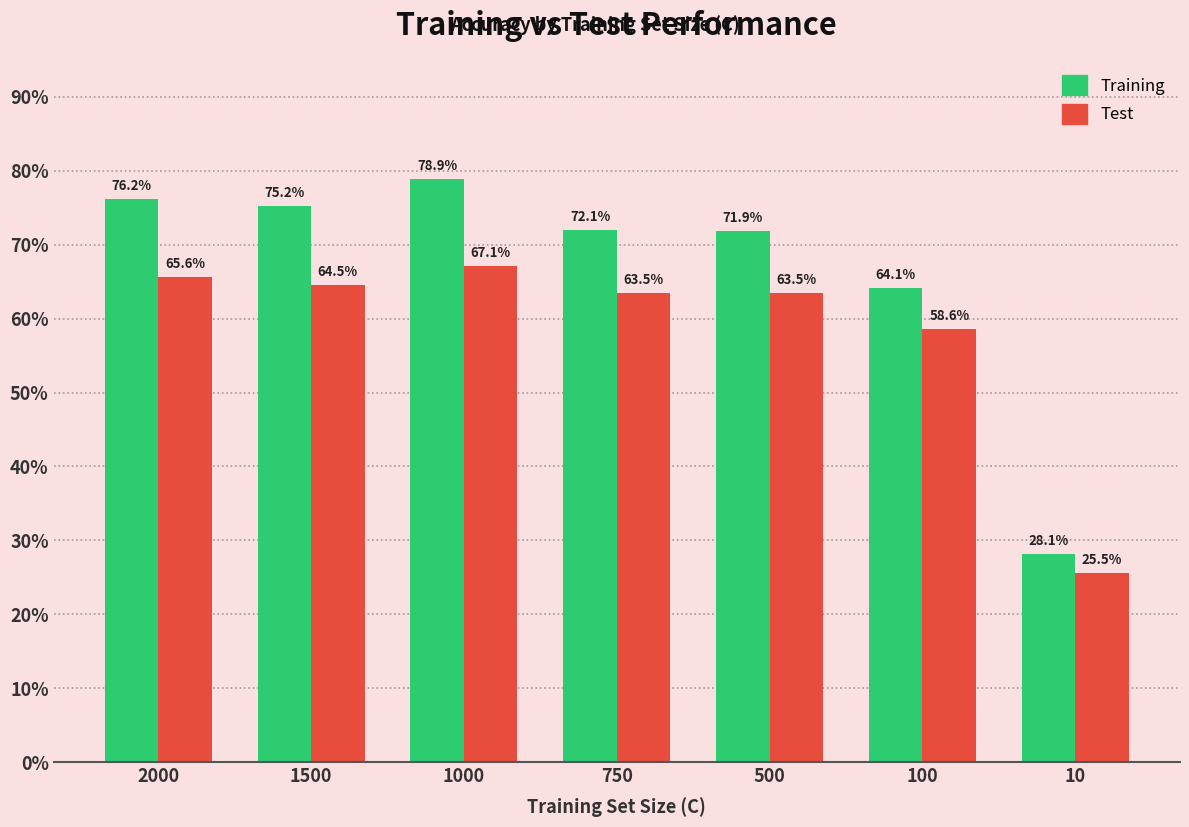

What are all the series names shown in the legend?

Training, Test